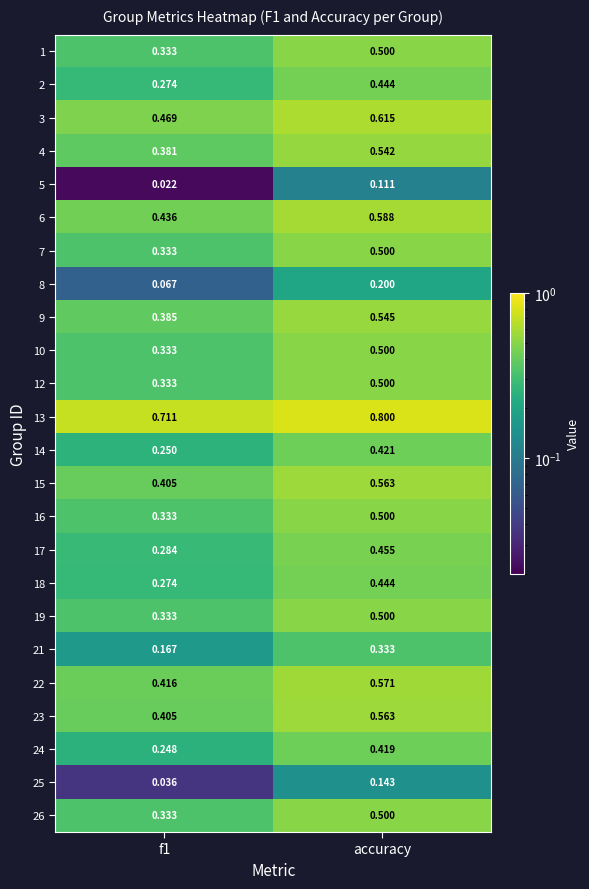

Which series has the largest total across all categories?

13